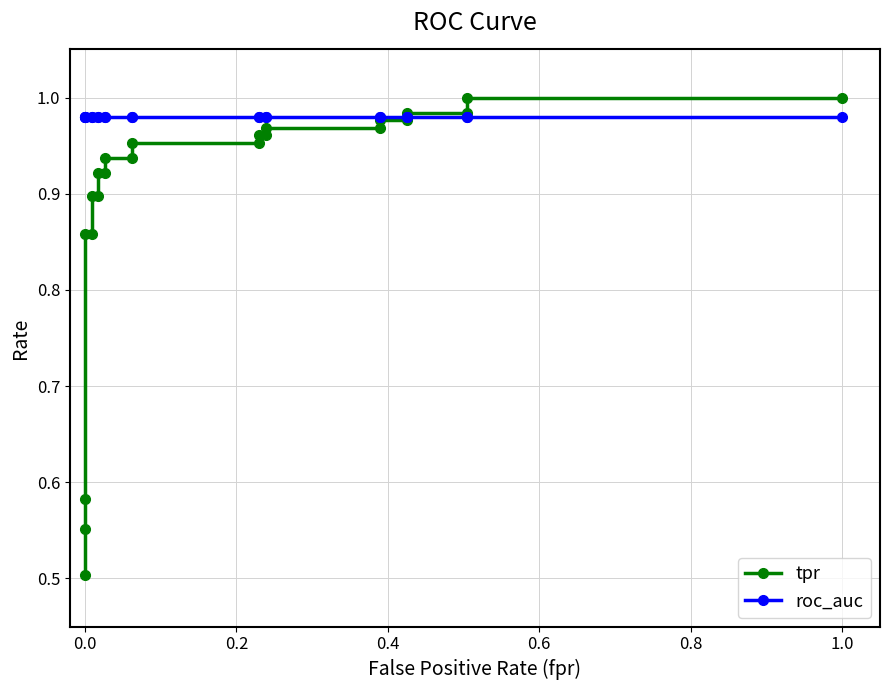

Does the chart display data point markers on the line(s)?

Yes